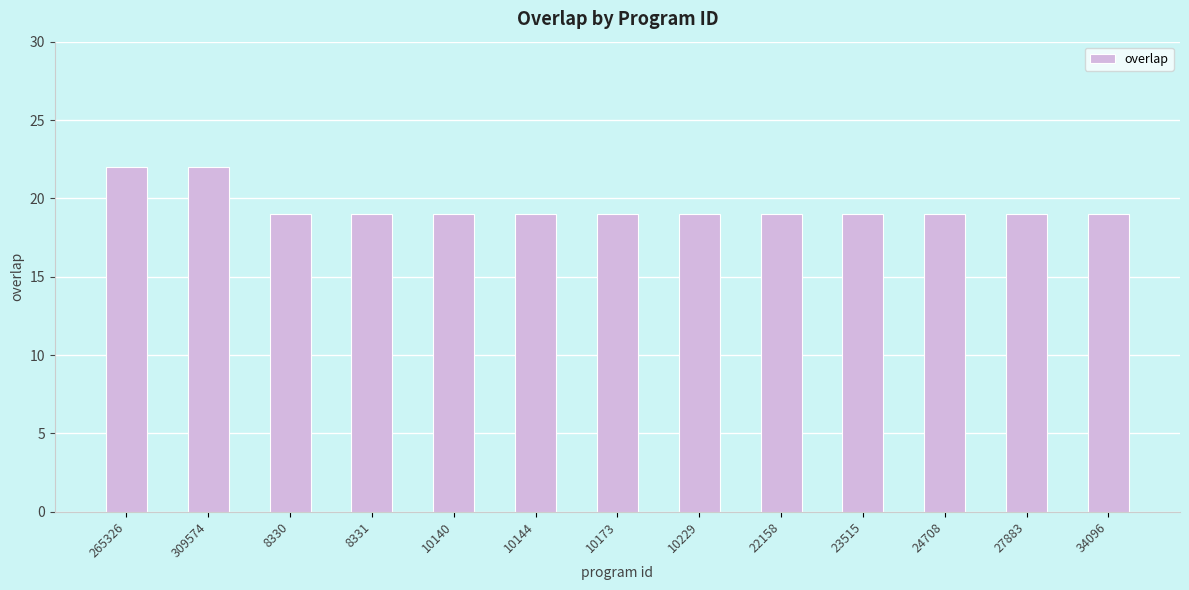

What is the change in value from 265326 to 8330?

-3